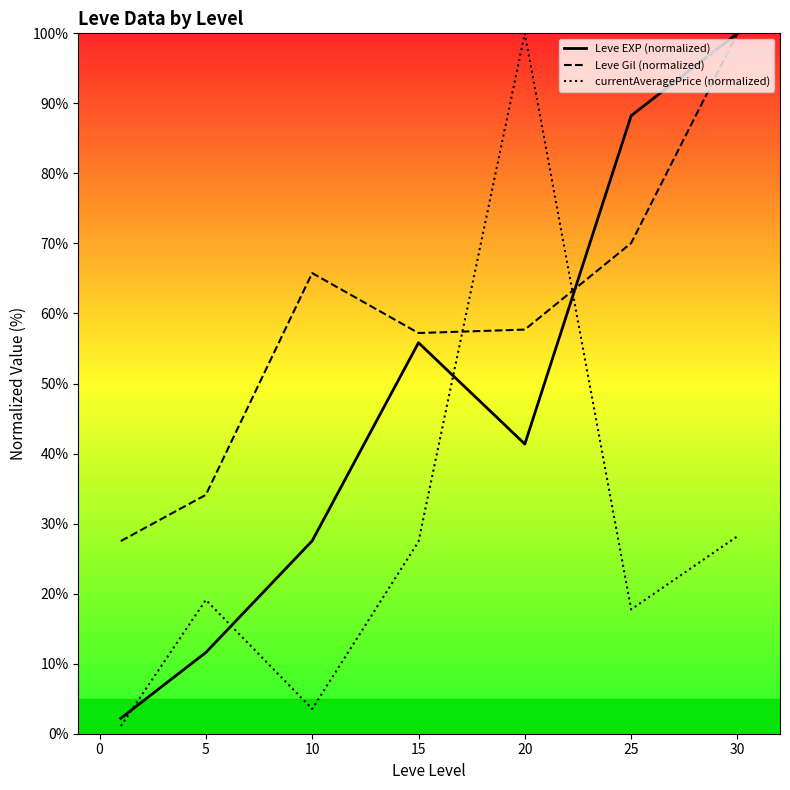

Is the value of Leve EXP (normalized) at −5 greater than the value of Leve Gil (normalized) at 0?

No